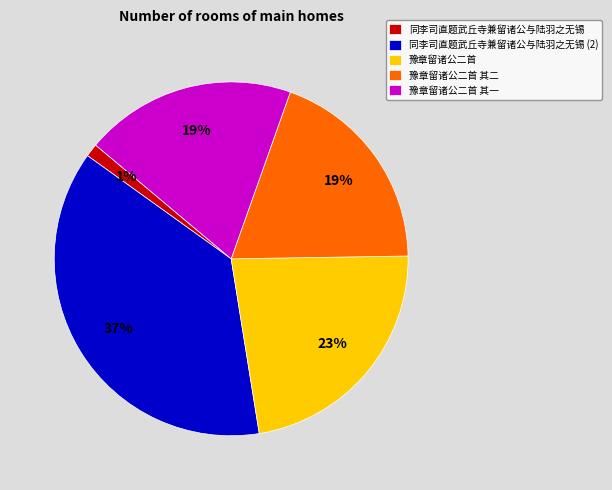

Combined, do 同李司直题武丘寺兼留诸公与陆羽之无锡 (2) and 同李司直题武丘寺兼留诸公与陆羽之无锡 account for over 50%?

No